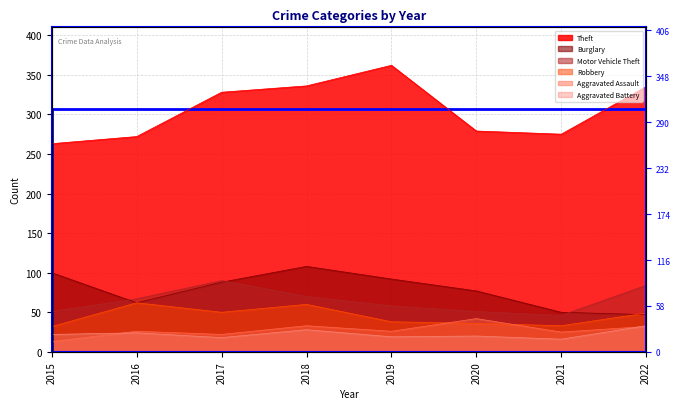

Is it true that Aggravated Assault equals 13 at 2015?

True